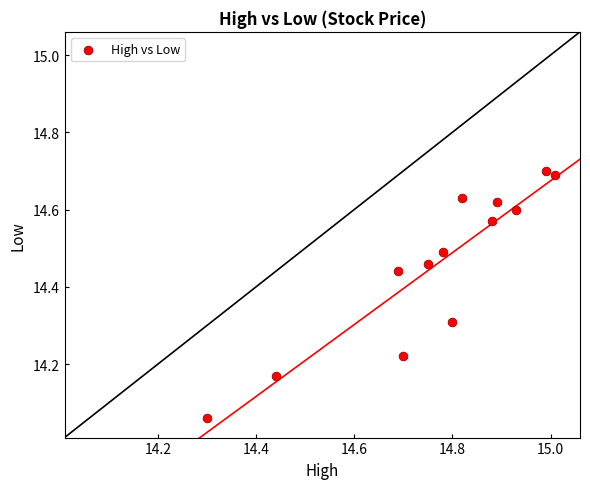

What is the range of X values (max minus min)?

0.7